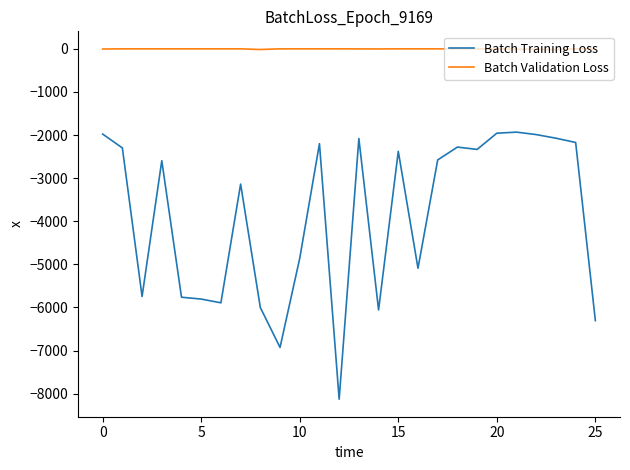

Which series has the widest spread of values?

Batch Training Loss